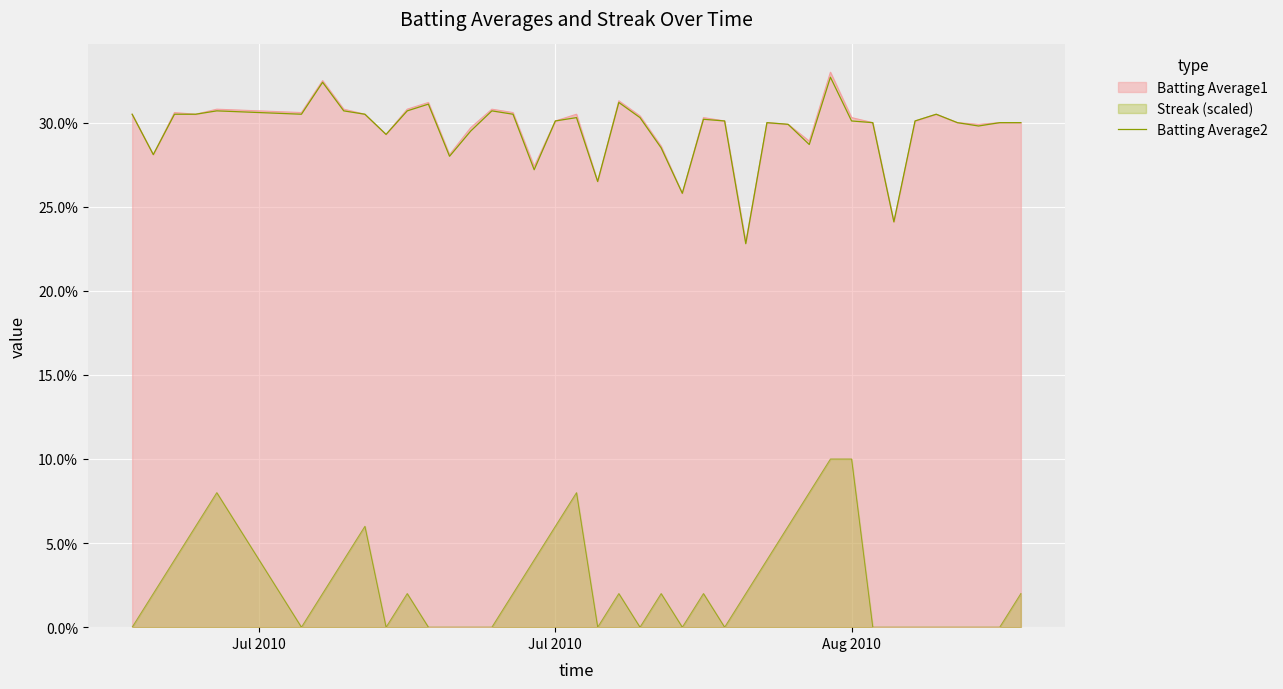

How many values are between 0 and 1?

40